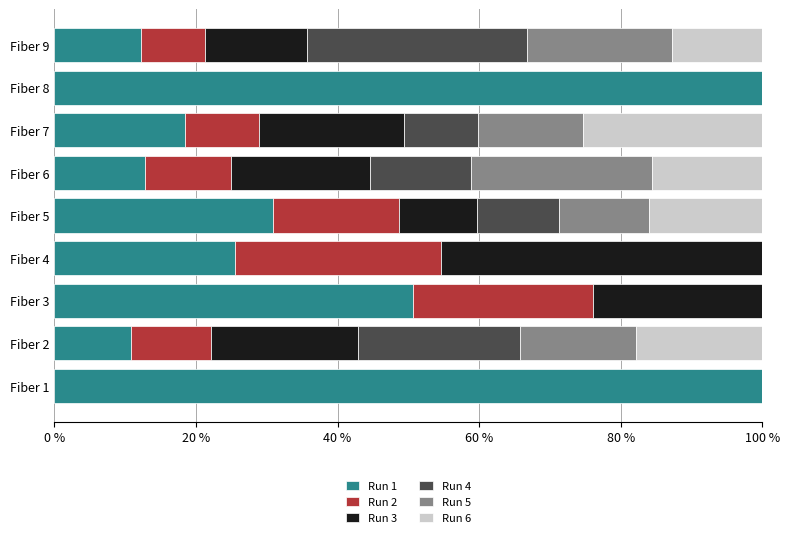

What is the total value across all series at Fiber 8?

100.0